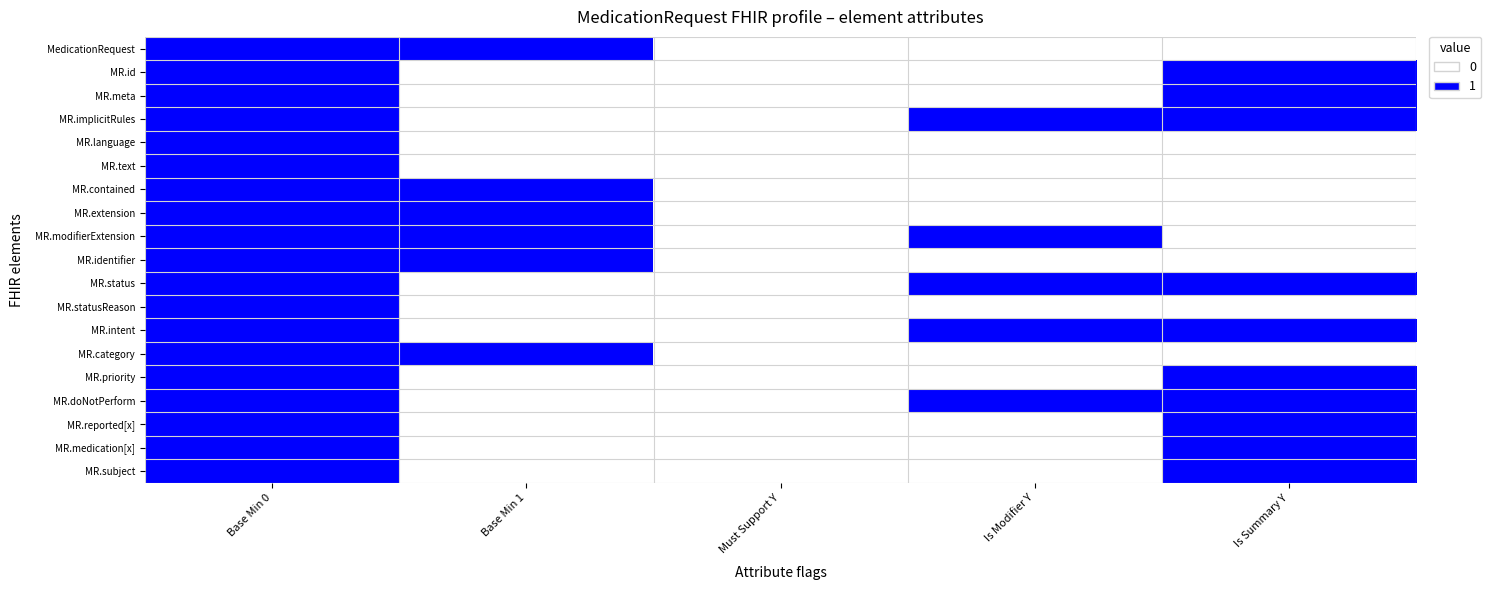

Between Base Min 1 and Must Support Y, which series saw the biggest shift?

MedicationRequest